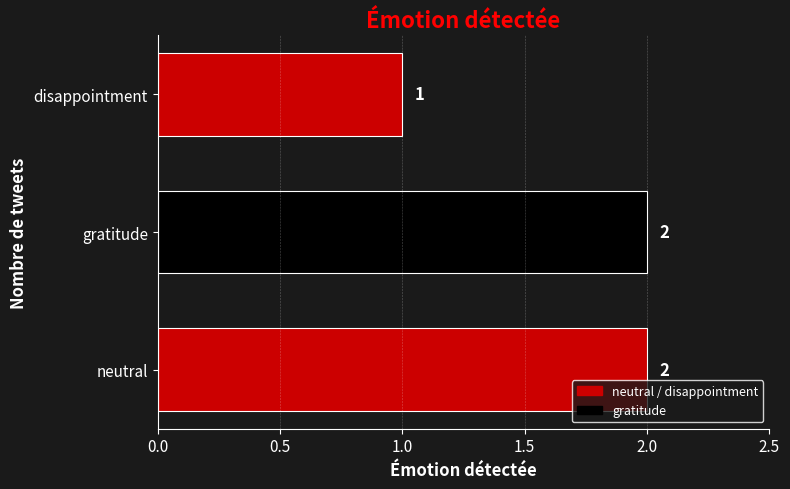

What is the smallest value displayed?

1